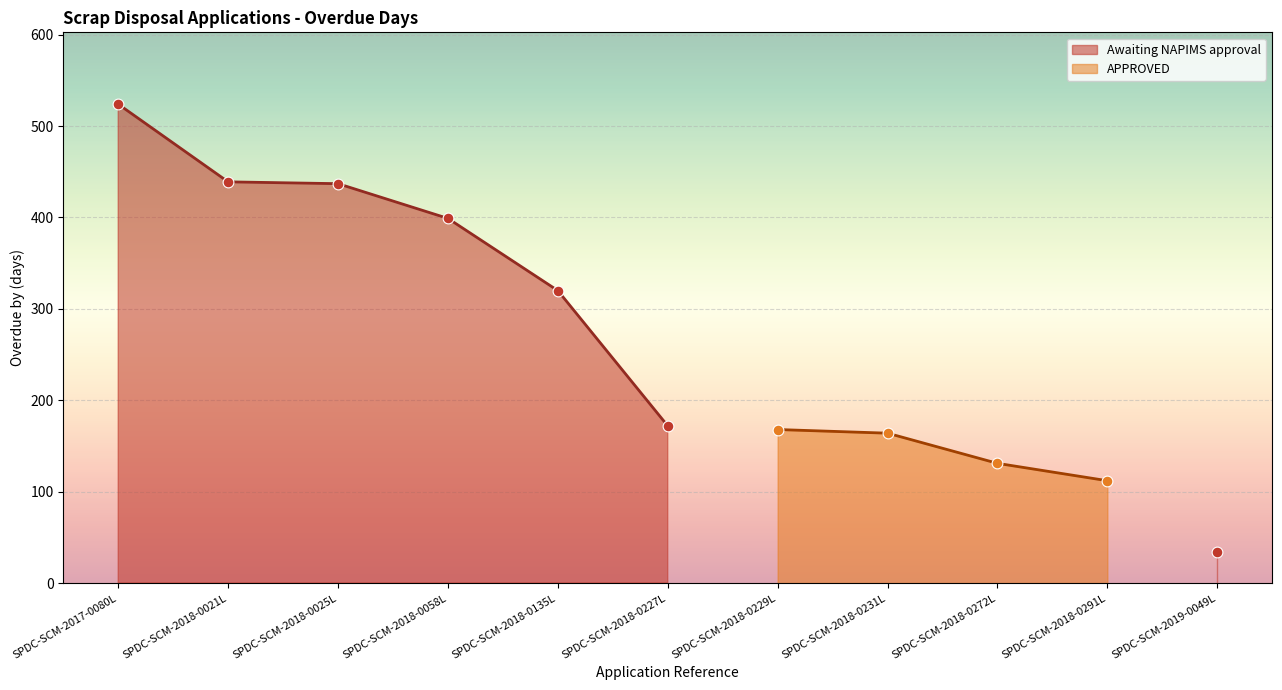

What is the change in value from SPDC-SCM-2018-0058L to SPDC-SCM-2018-0272L?

-268